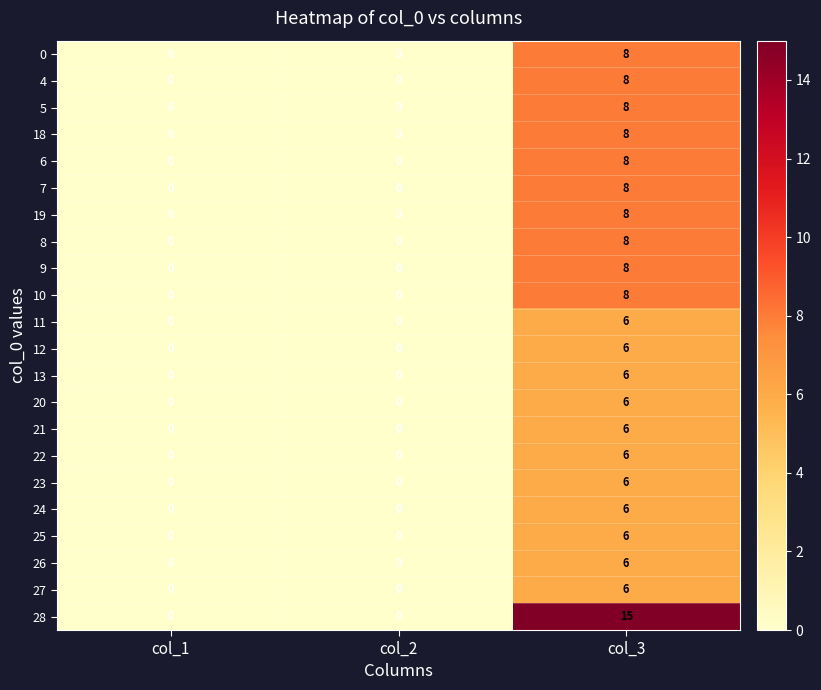

Count the 0 values in the range 0 to 8.

3